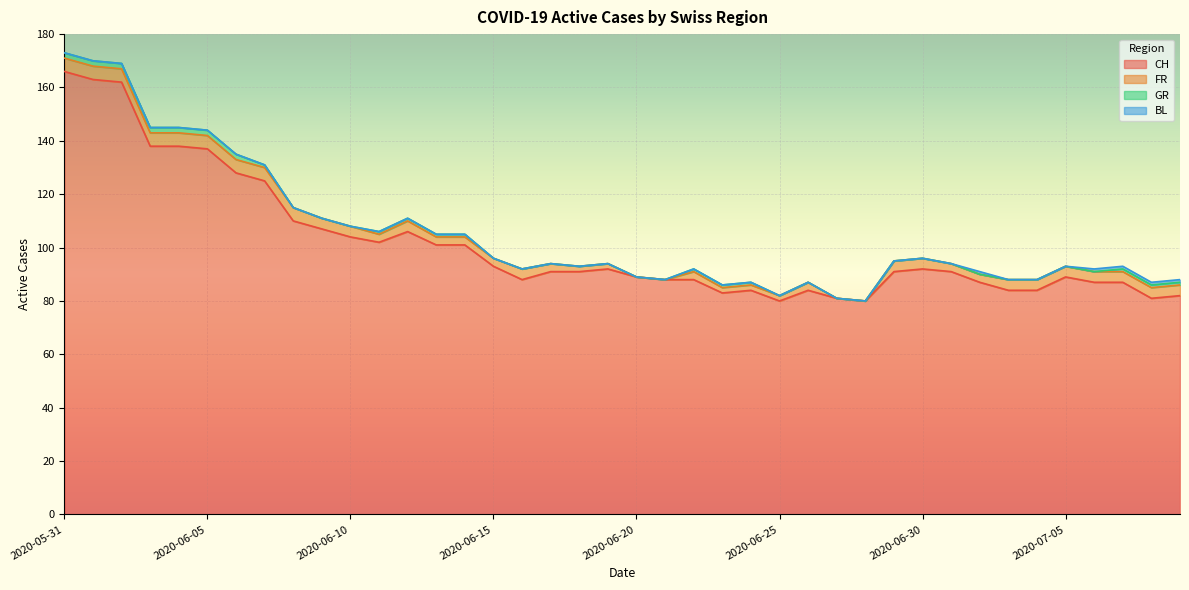

Is it true that FR equals 9 at 2020-06-01?

False